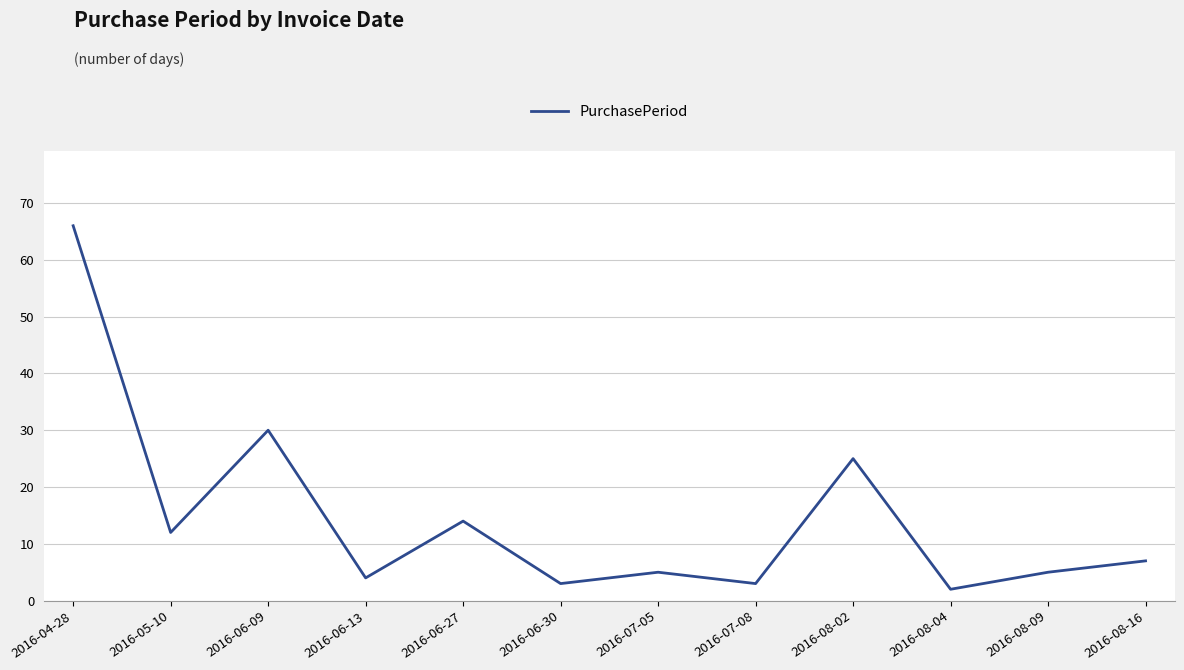

At which category does the data reach its first local peak?

2016-06-09